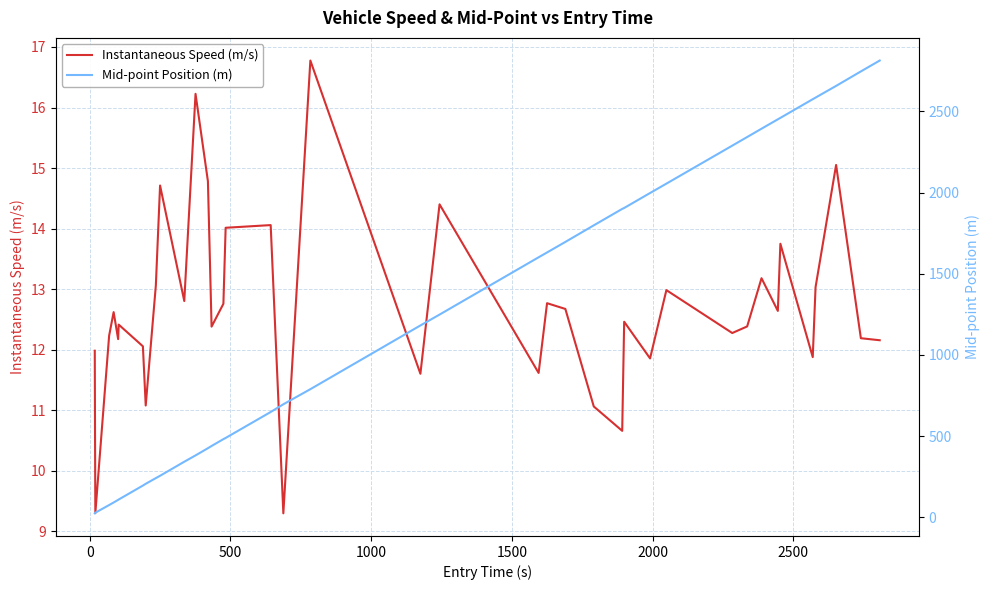

At how many categories does at least one series exceed 978?

20